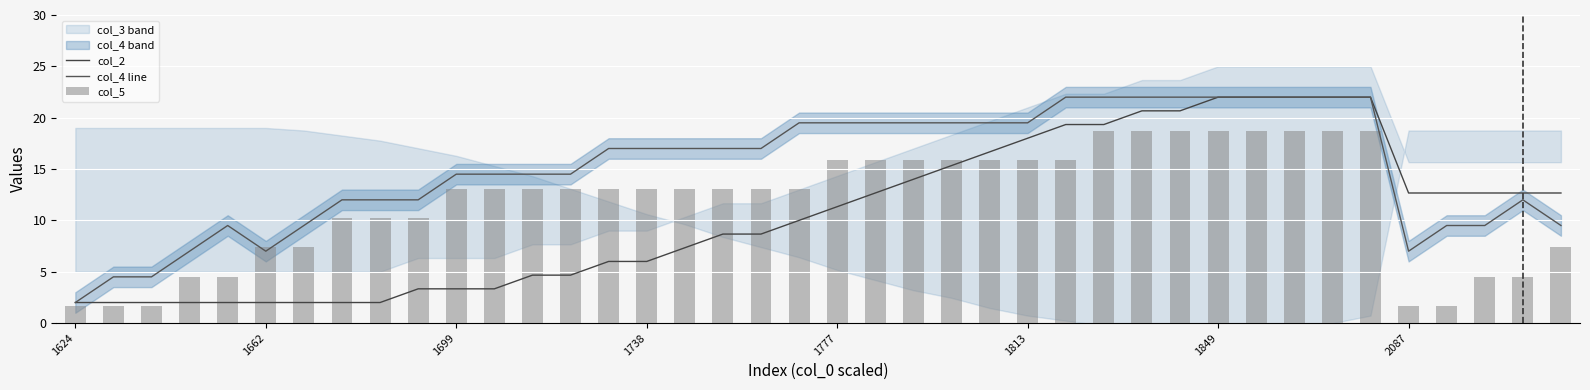

Between 11 and 21, which series saw the biggest shift?

col_2